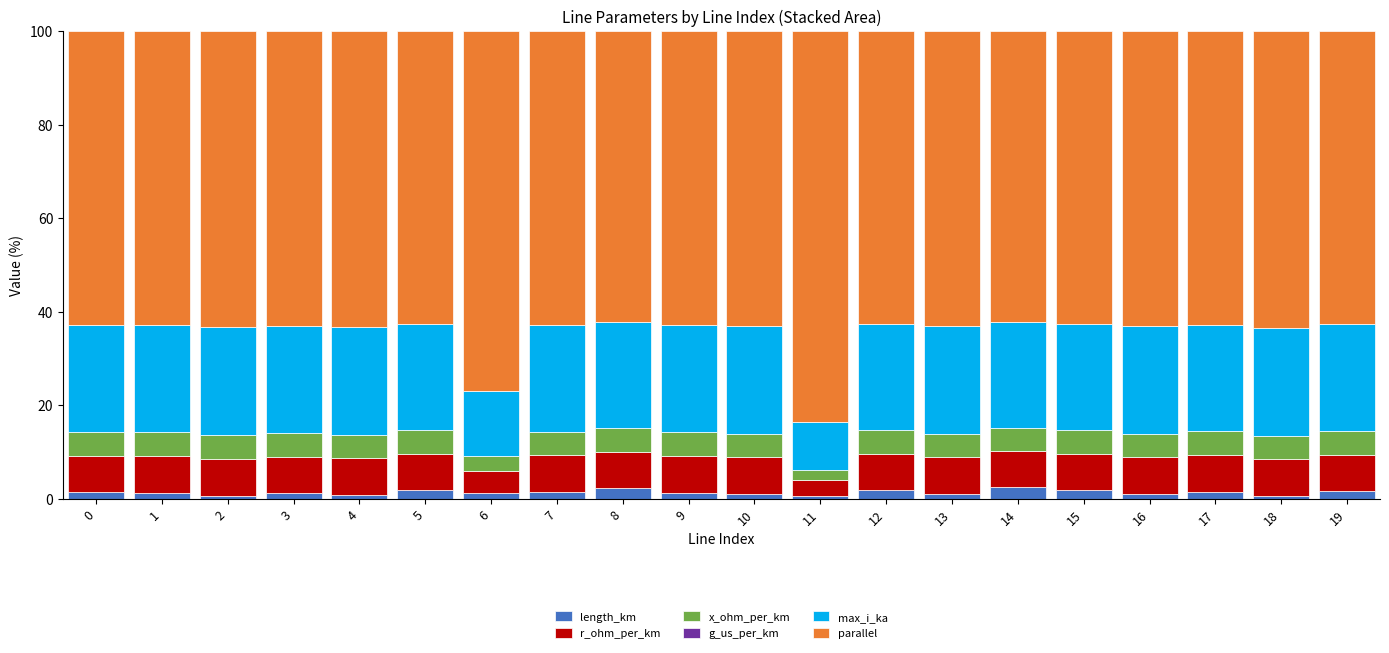

What is the average value of the length_km series?

1.3